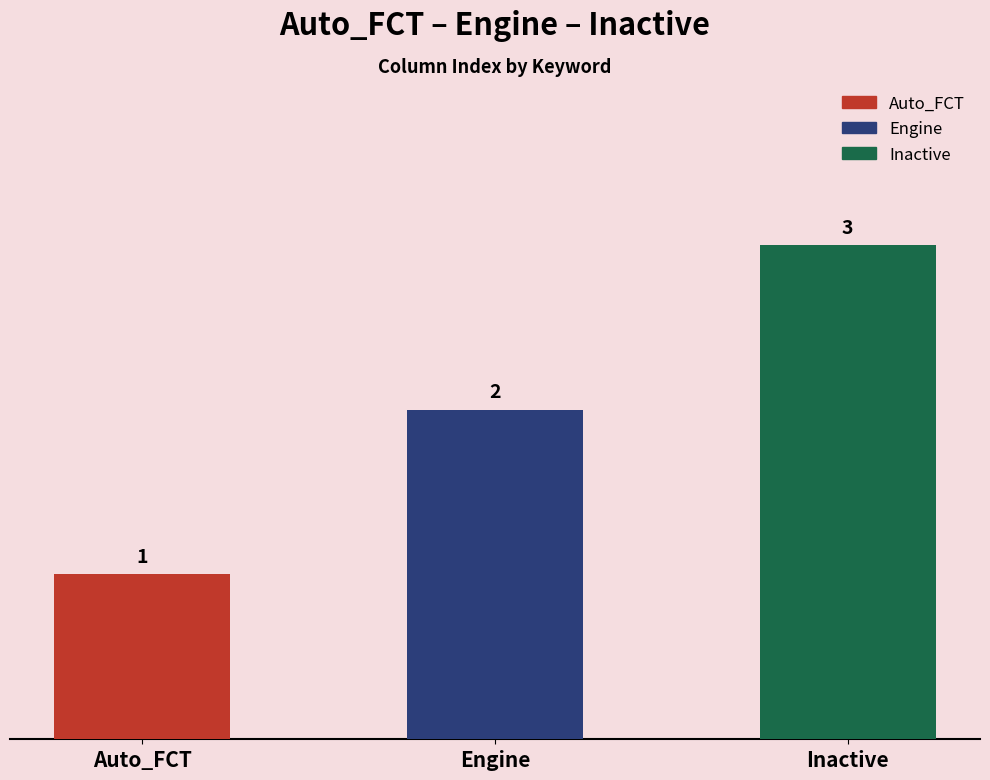

List the labels in order of value, smallest first.

Auto_FCT, Engine, Inactive